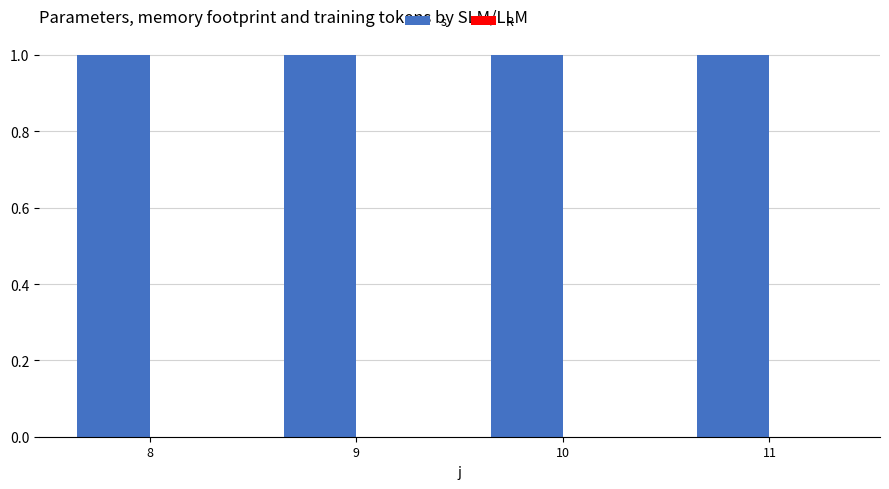

How many distinct data groups are displayed?

2